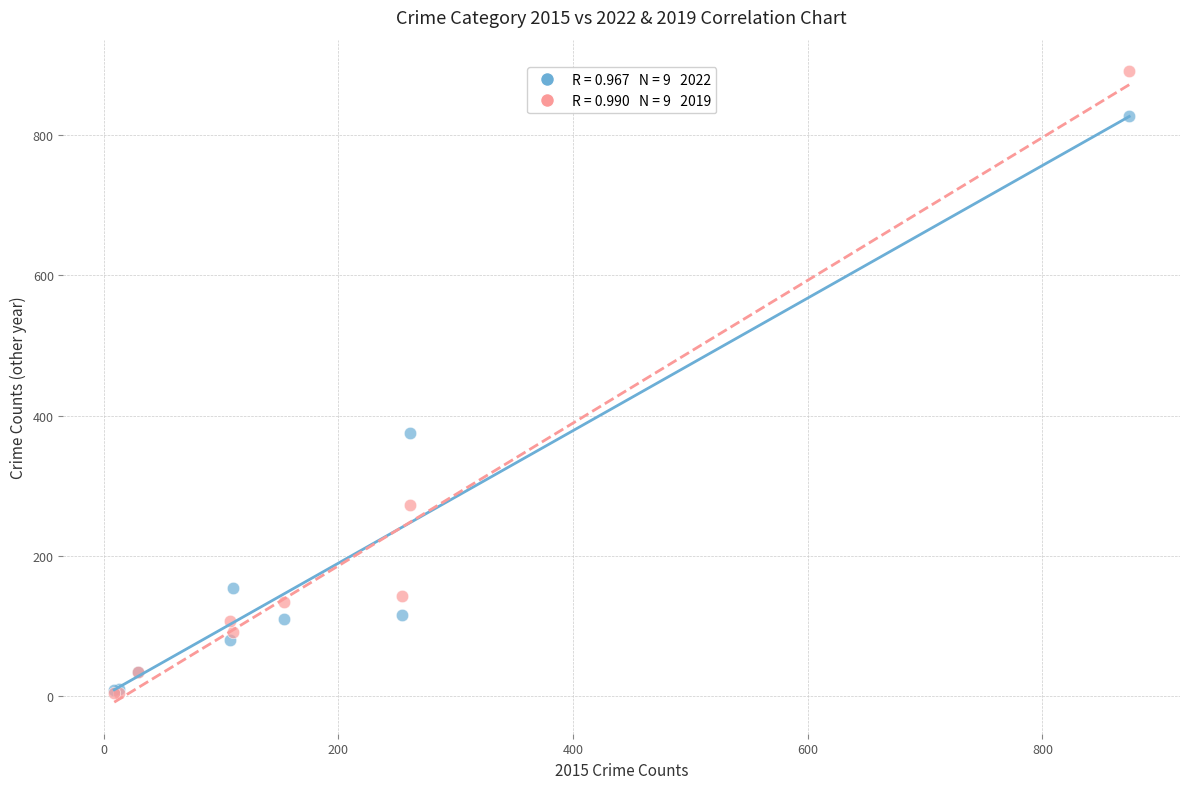

Across all series, what Y value is closest to 448?

376